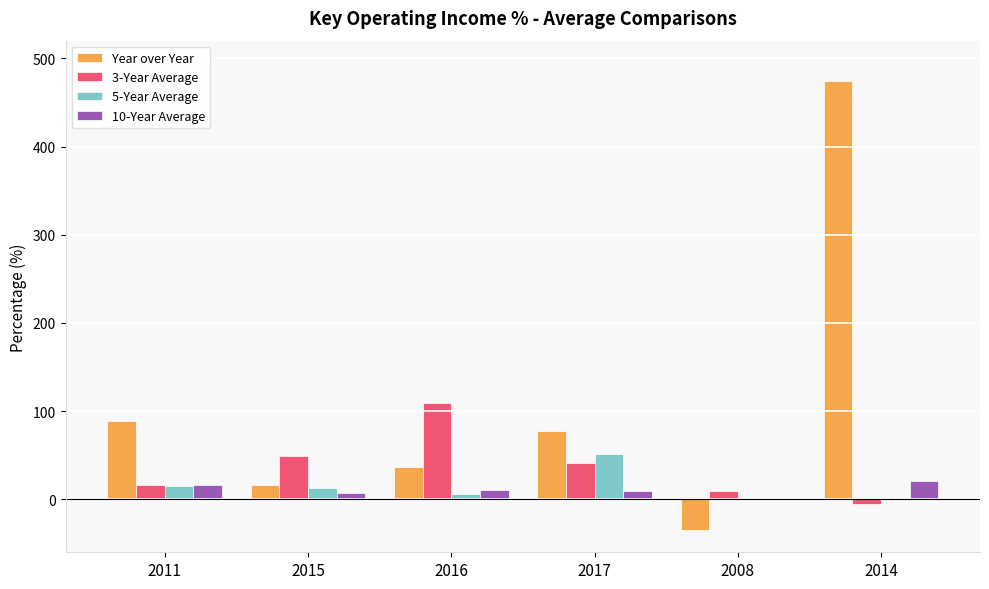

What are all the series names shown in the legend?

Year over Year, 3-Year Average, 5-Year Average, 10-Year Average